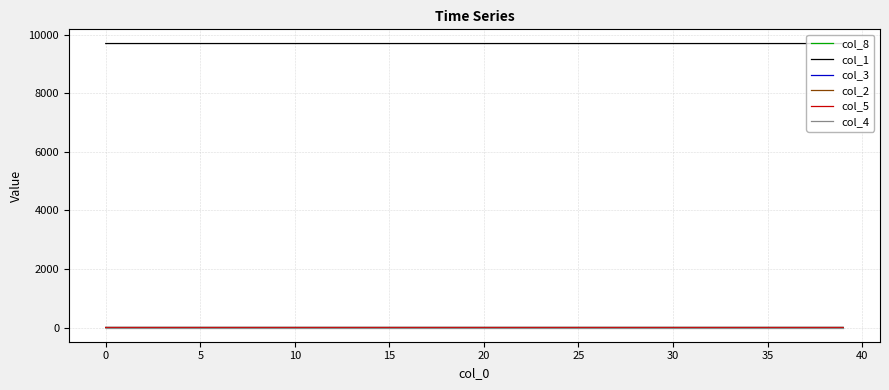

At how many categories does at least one series exceed 1164?

40